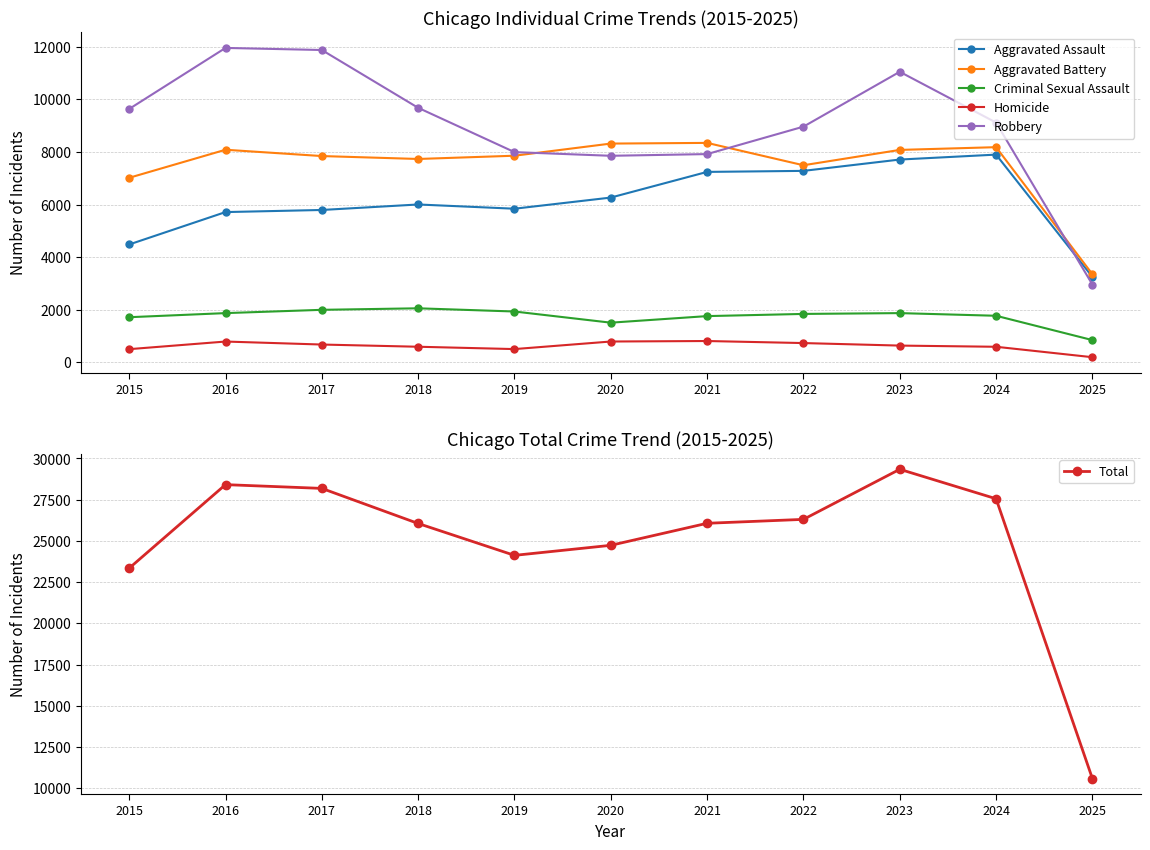

Which series changed the most between 2016 and 2021?

Robbery